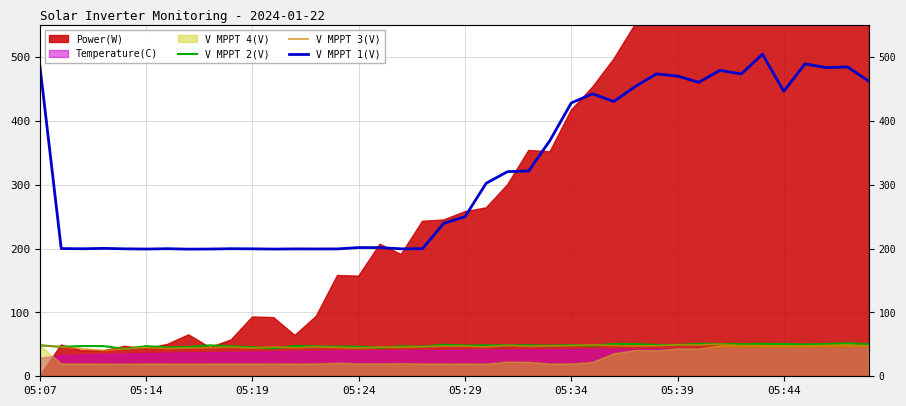

Which series has the largest total across all categories?

V MPPT 1(V)